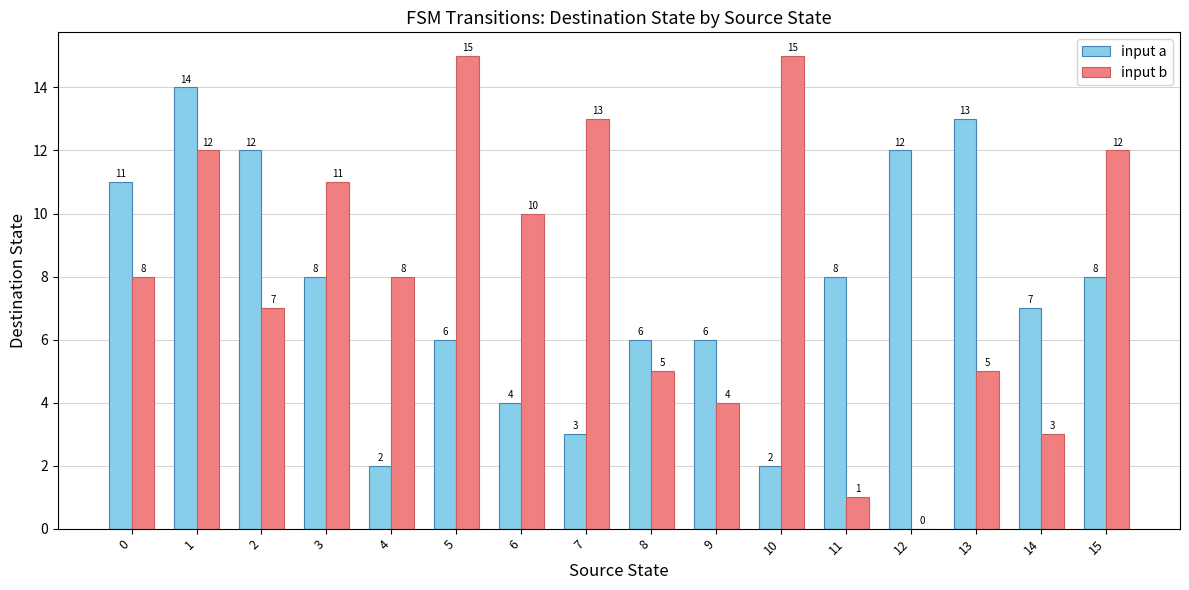

The input a series shows 18 at 1. True or false?

False